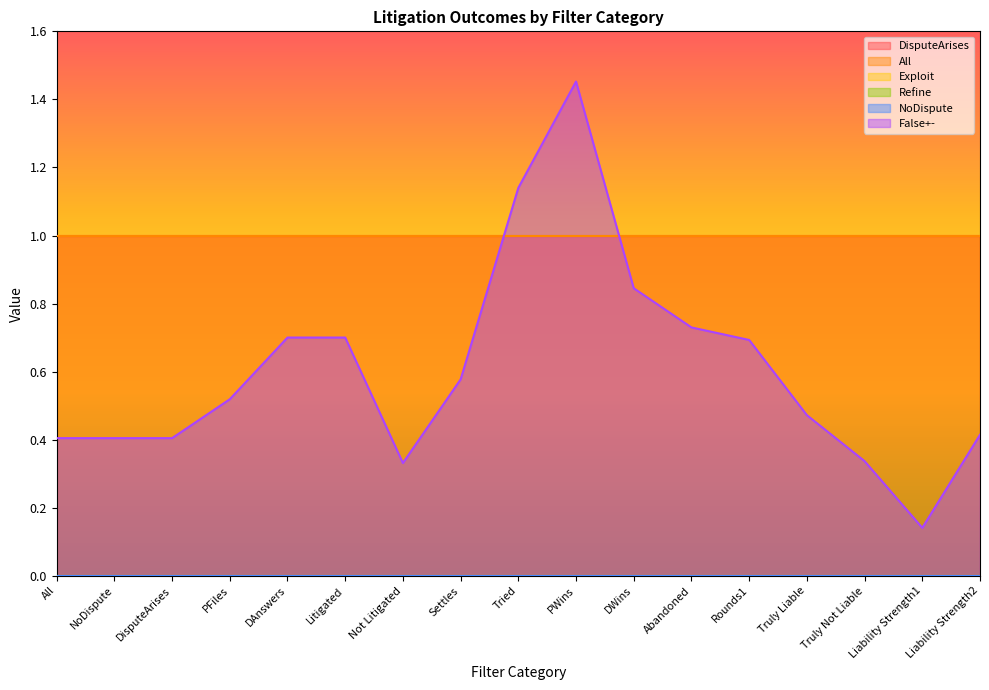

What position from the right is Liability Strength1?

2